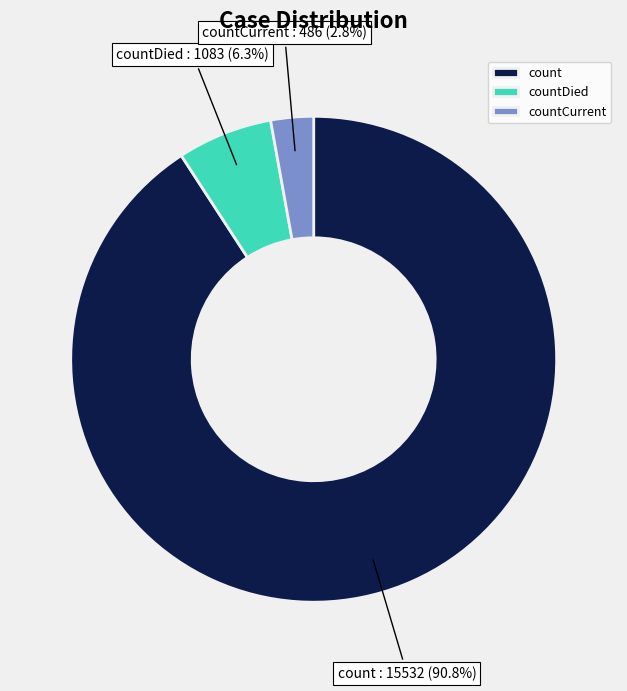

Does count represent more than half of the total?

Yes